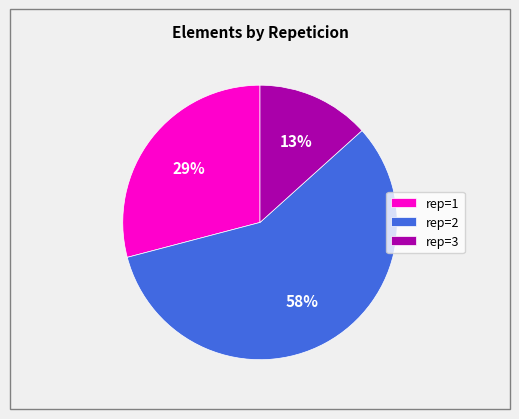

How many slices are in this pie chart?

3